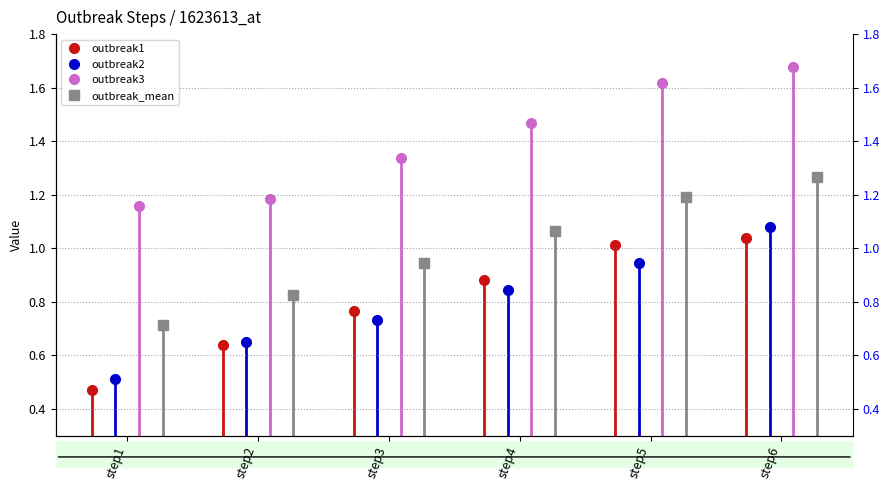

What is the difference between the outbreak3 values at step3 and step1?

0.2